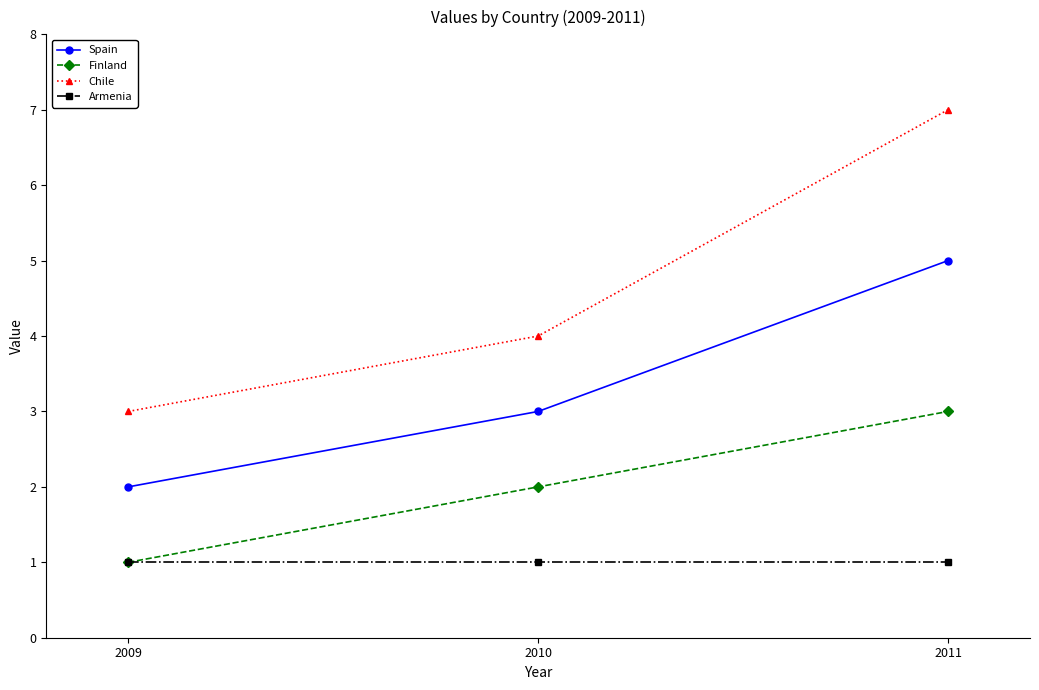

What is the difference between the maximum and minimum values in the Chile series?

4